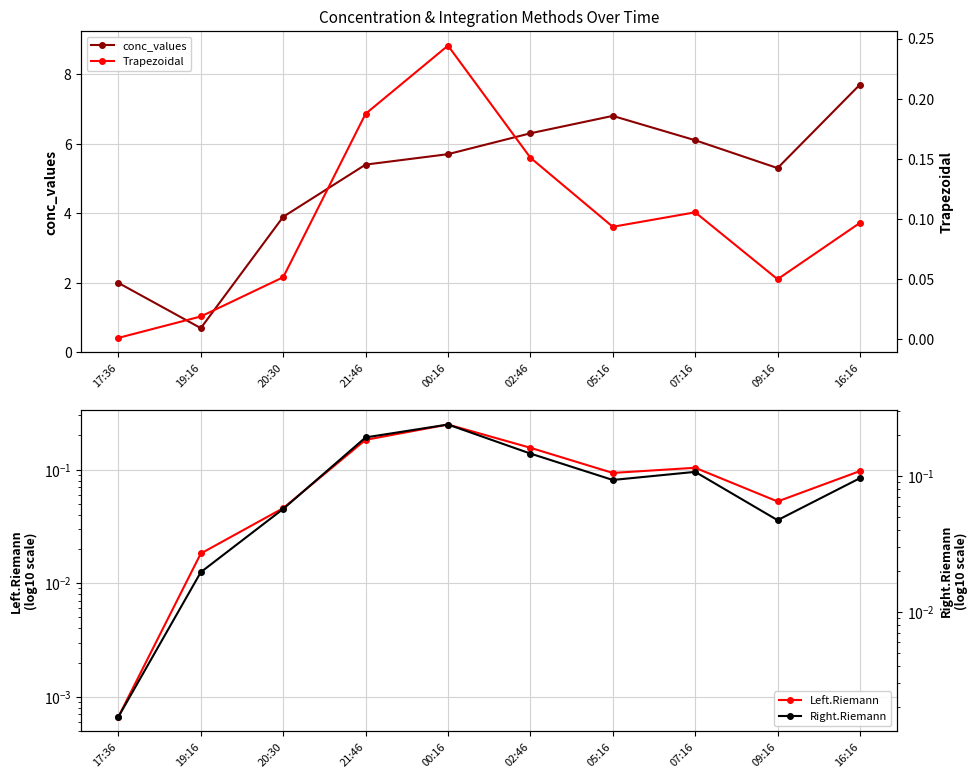

Is it true that Left.Riemann equals 0.0 at 17:36?

True